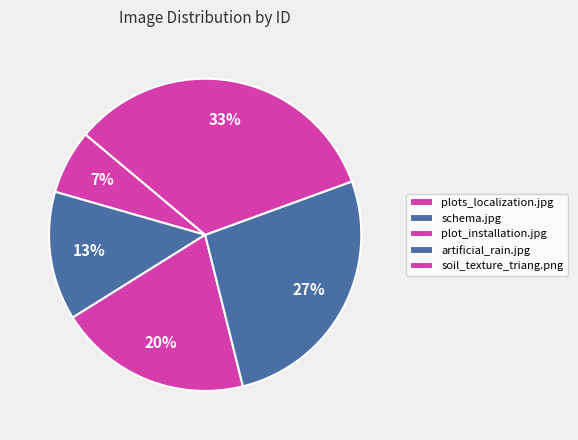

Count the number of slices in the pie.

5